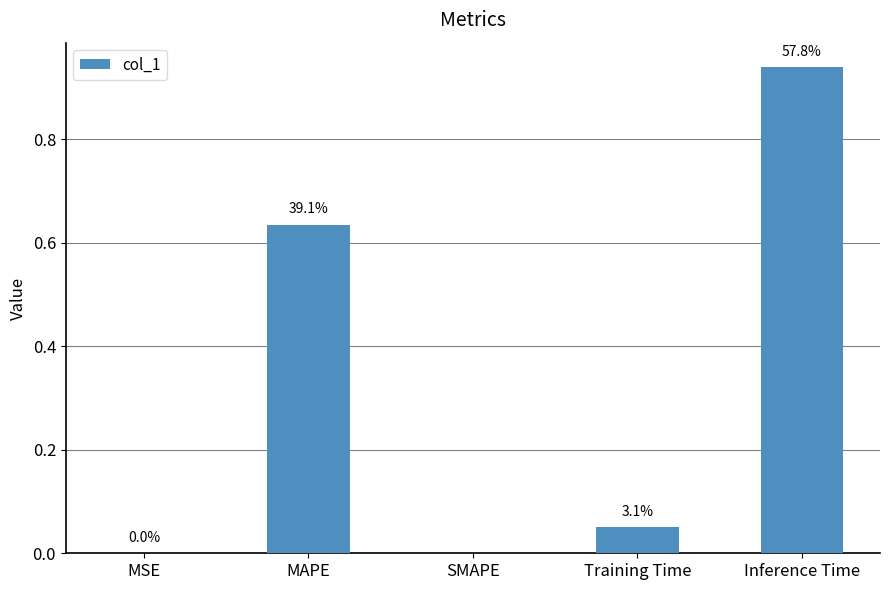

Is it true that the value at SMAPE is 0.0?

True